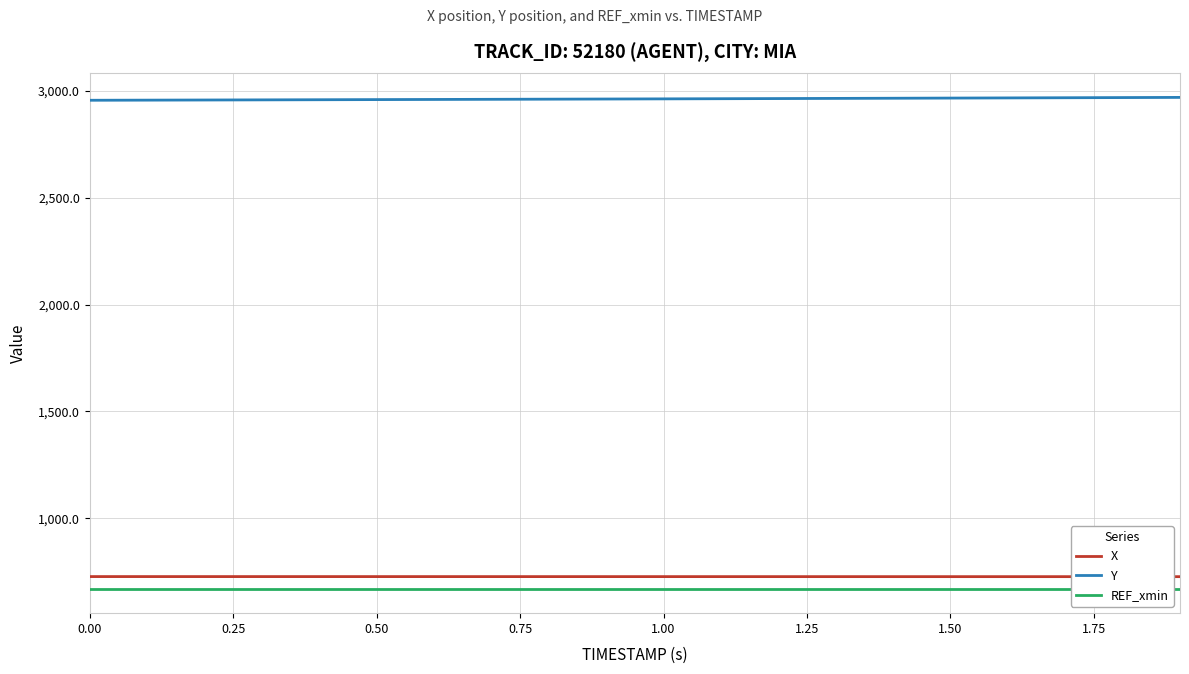

What is the highest value of the Y series?

2970.1